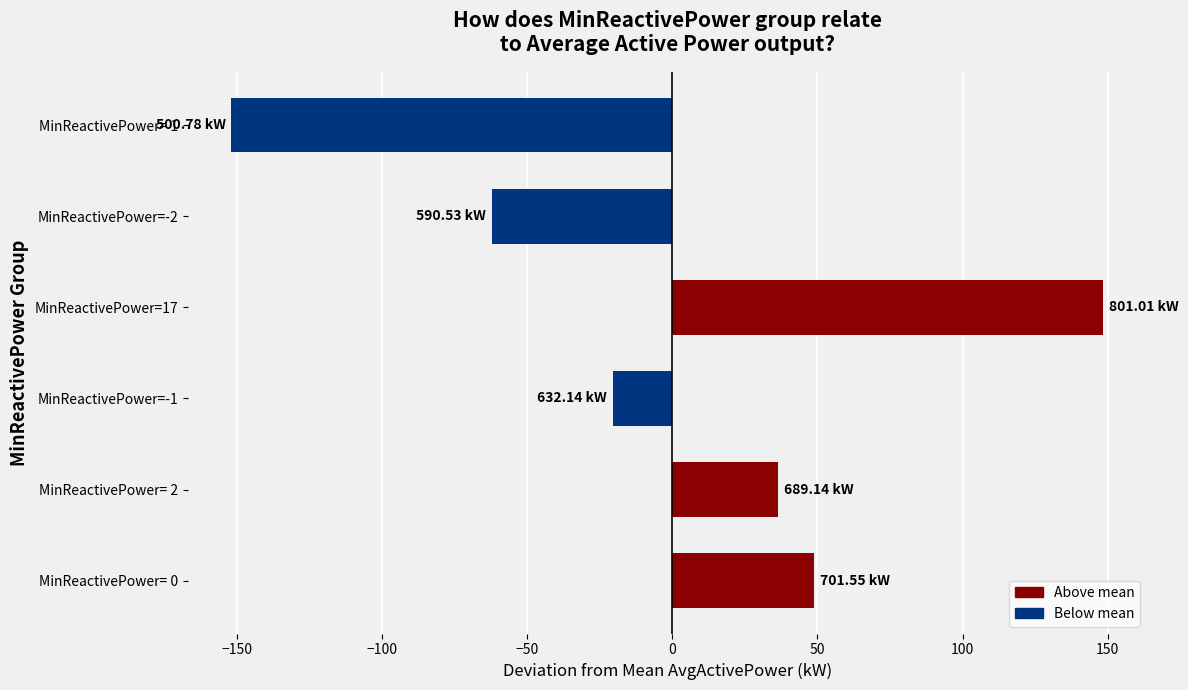

How many data points are less than 36?

3